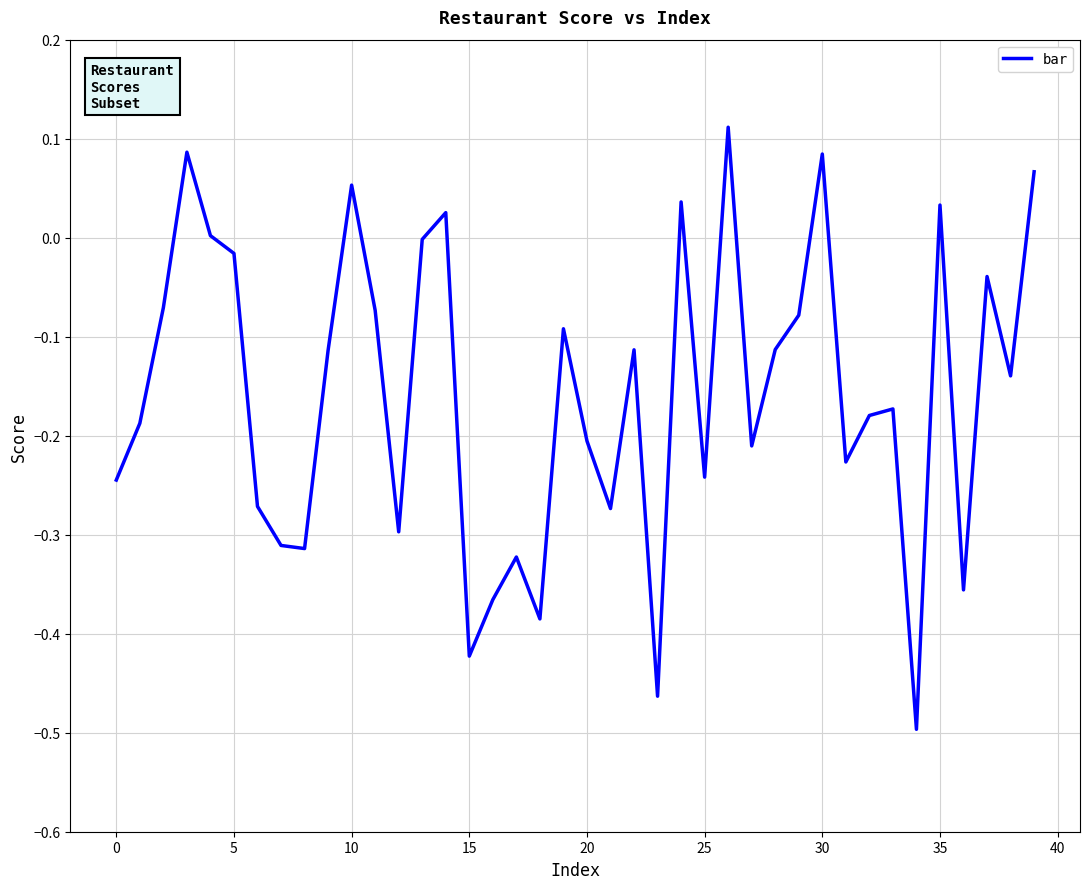

What is the difference between the maximum and minimum values?

0.6